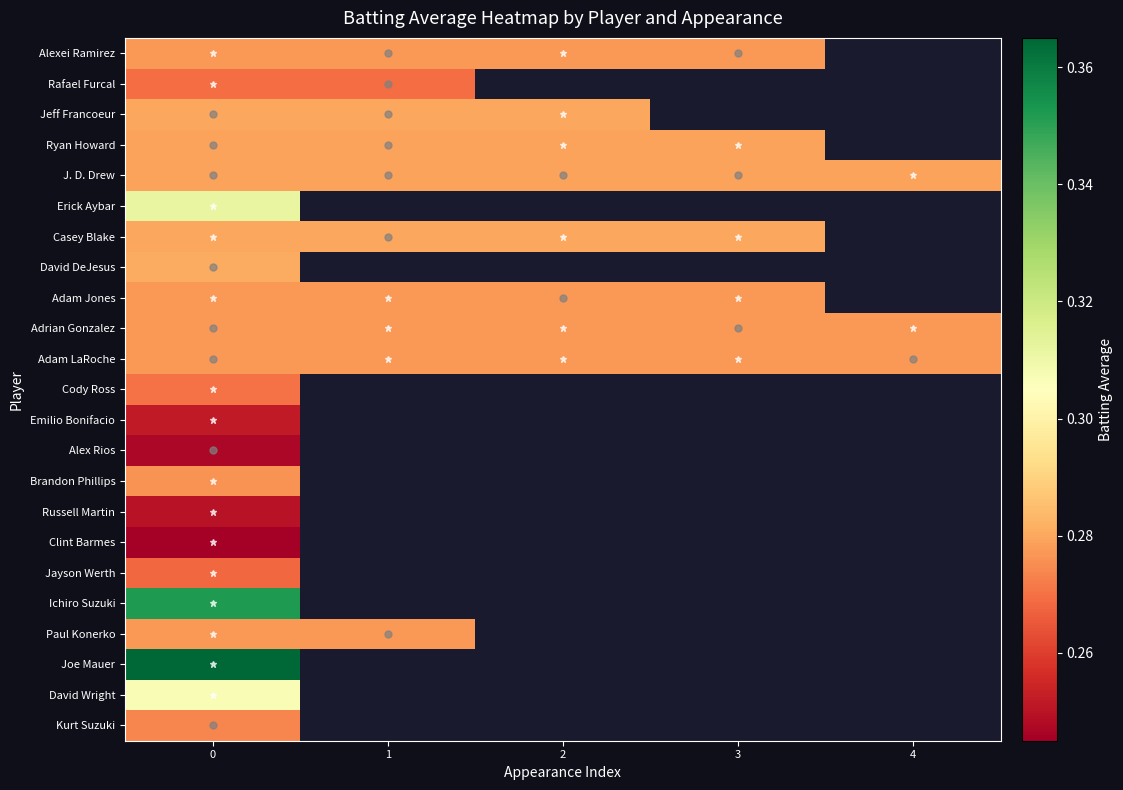

How many data points does each series have?

5